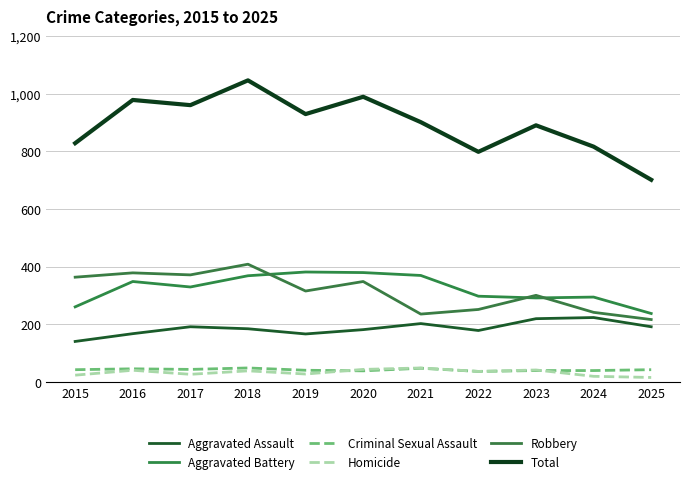

Is it true that Aggravated Assault equals 167 at 2016?

True